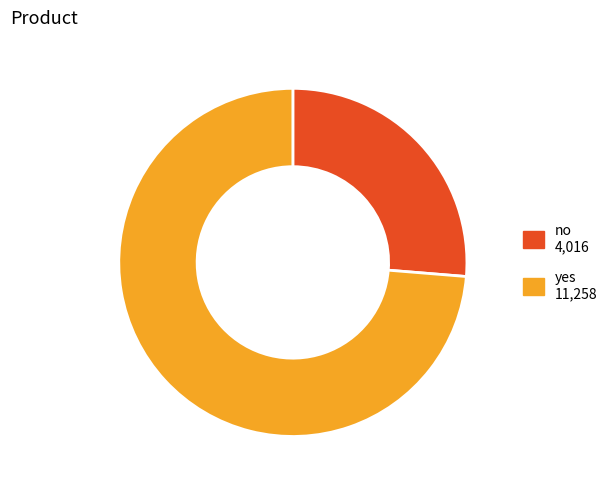

Approximately how many times larger is the value at yes compared to no?

2.8